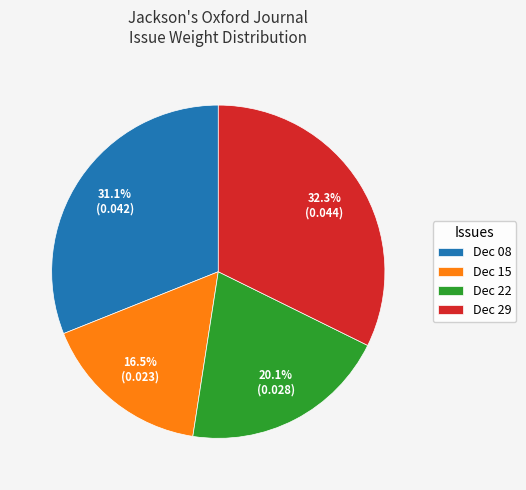

Rank the categories by value from lowest to highest.

Dec 15, Dec 22, Dec 08, Dec 29